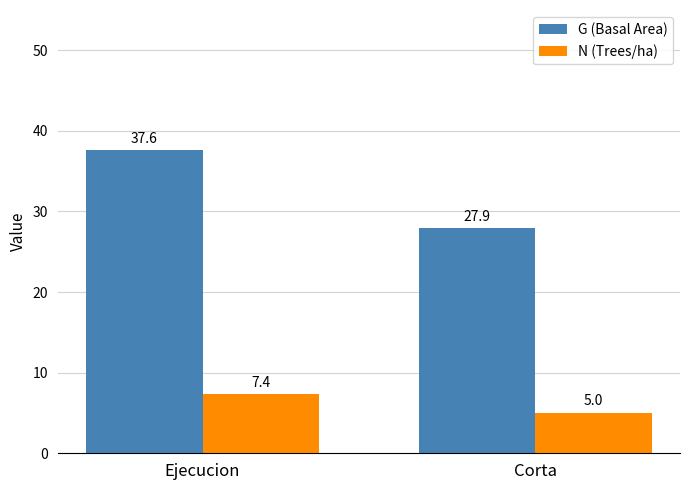

What is the label of the 2nd bar from the right?

Ejecucion